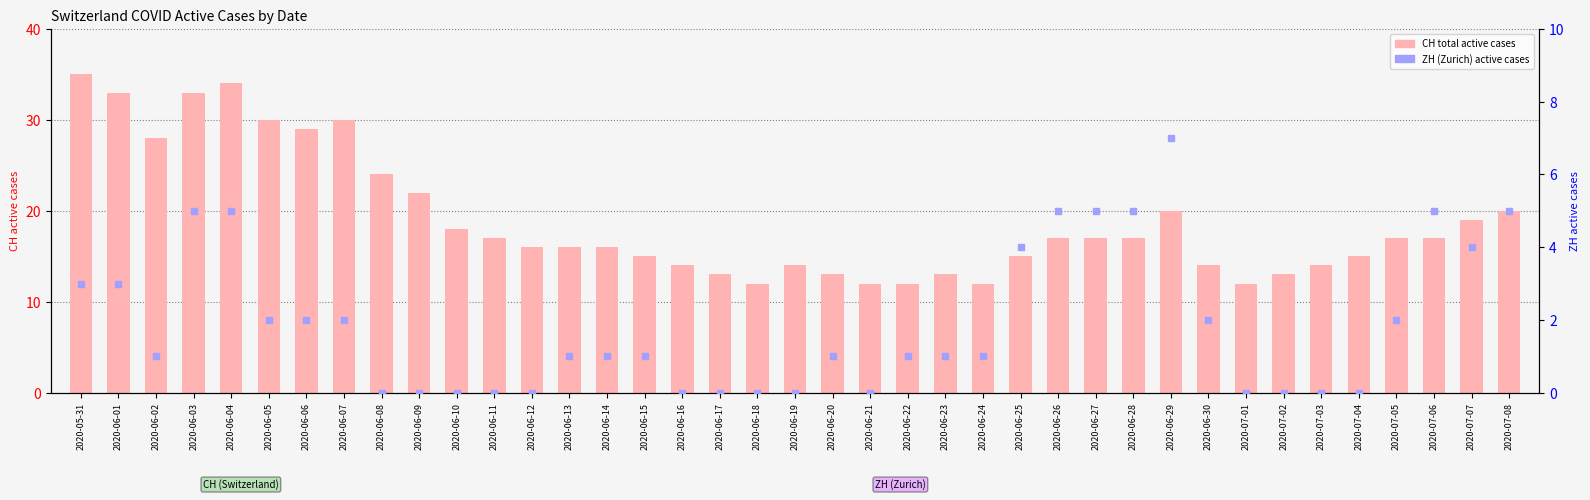

Is the value of ZH (Zurich active cases) at 2020-06-22 greater than the value of CH (total active cases) at 2020-06-17?

No